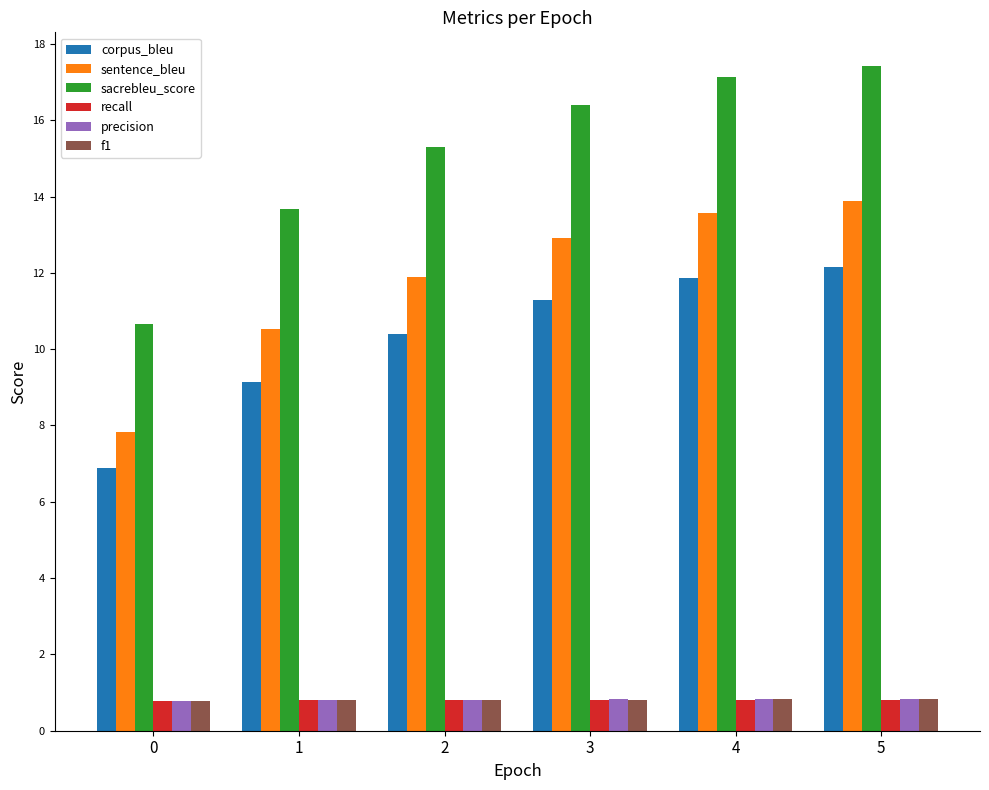

What are all the series names shown in the legend?

corpus_bleu, sentence_bleu, sacrebleu_score, recall, precision, f1